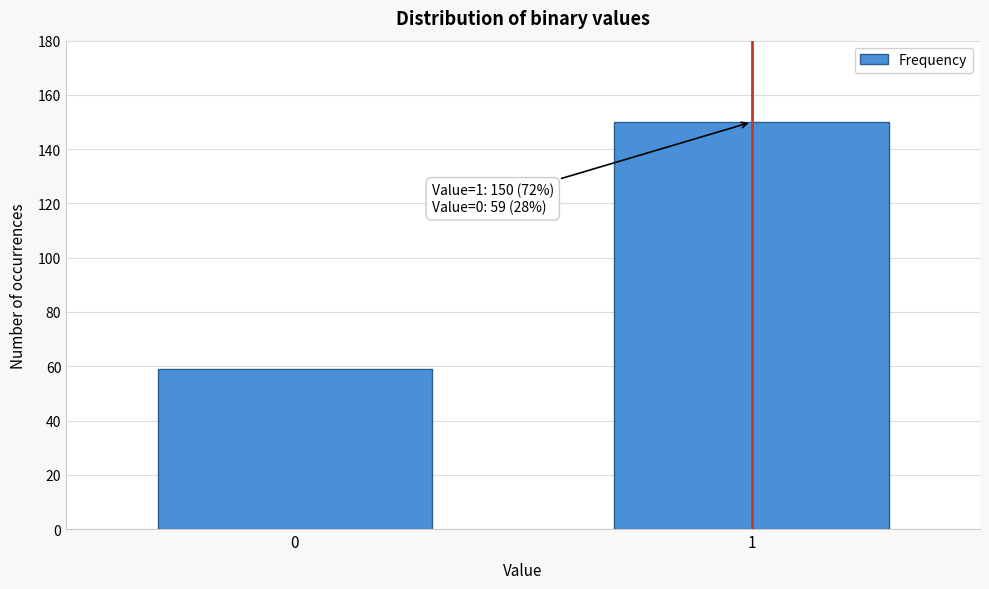

Reading left to right, extract all data points from this chart.

0=59	1=150